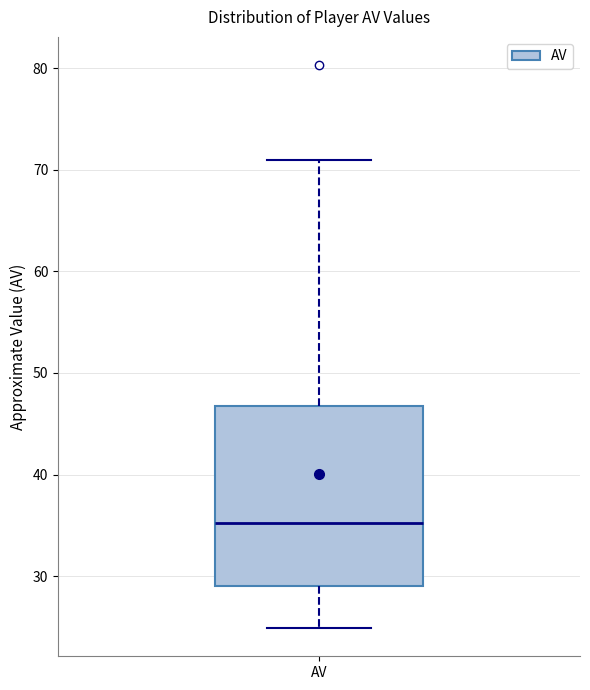

Transcribe this box plot: give where the median line is, the range the box spans, and where the two whiskers end, as read against the y-axis. The values are not printed on the chart, so give them approximately, as read against the axis.

median 35, box 29 to 47, whiskers 25 to 71